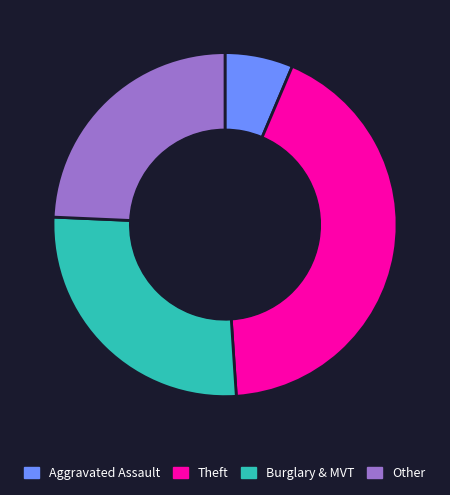

Do Aggravated Assault and Burglary & MVT together represent more than half of the pie?

No